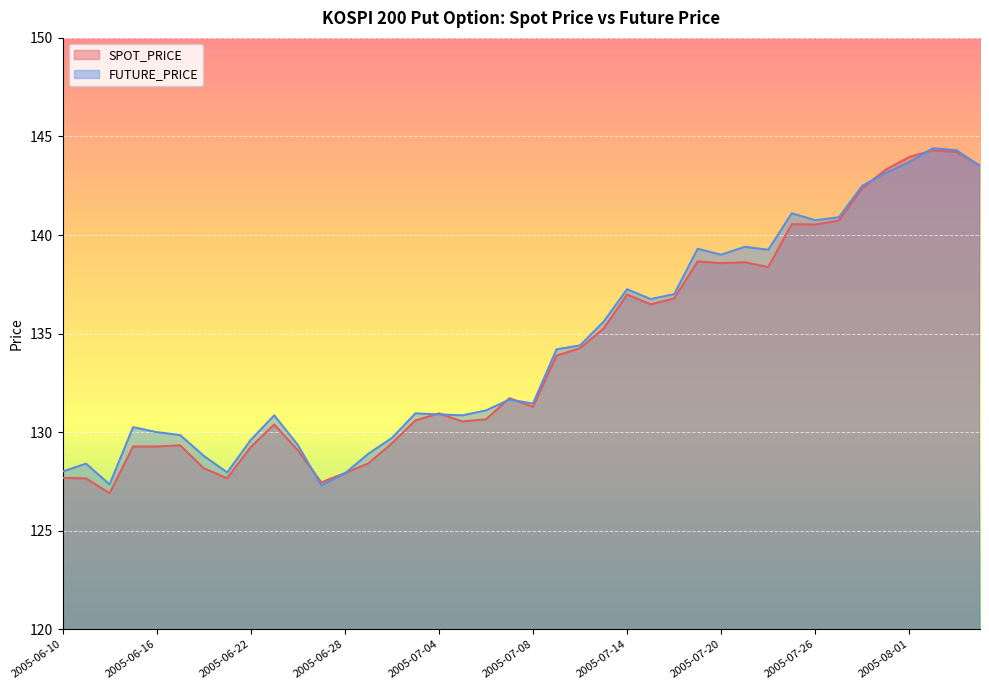

Between 2005-07-26 and 2005-07-21, which is larger?

2005-07-26